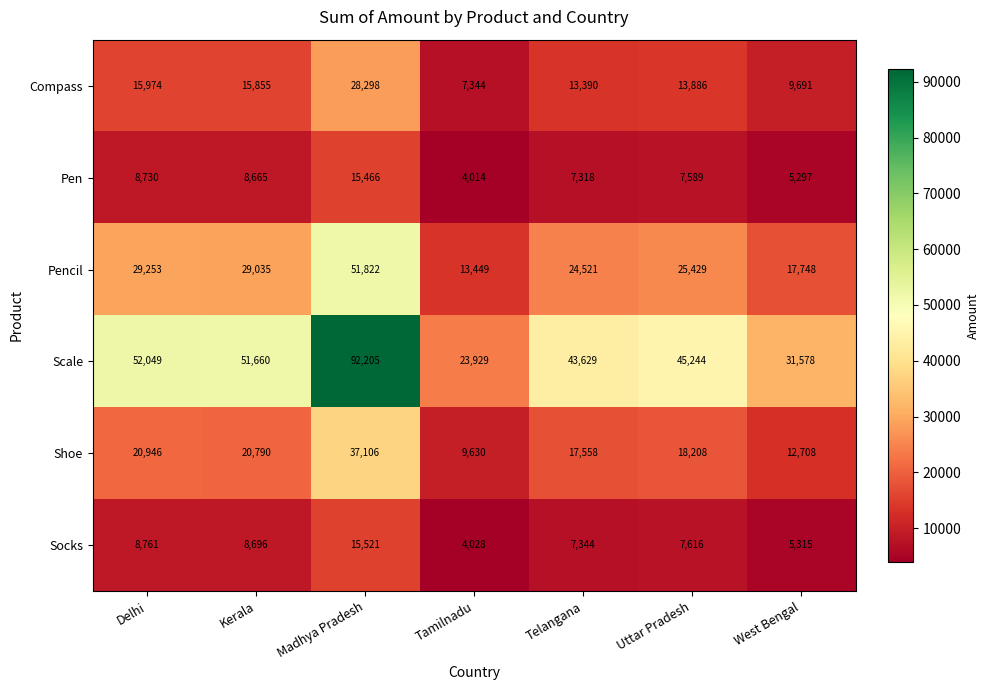

What is the difference between the second highest and minimum values in the Socks series?

4733